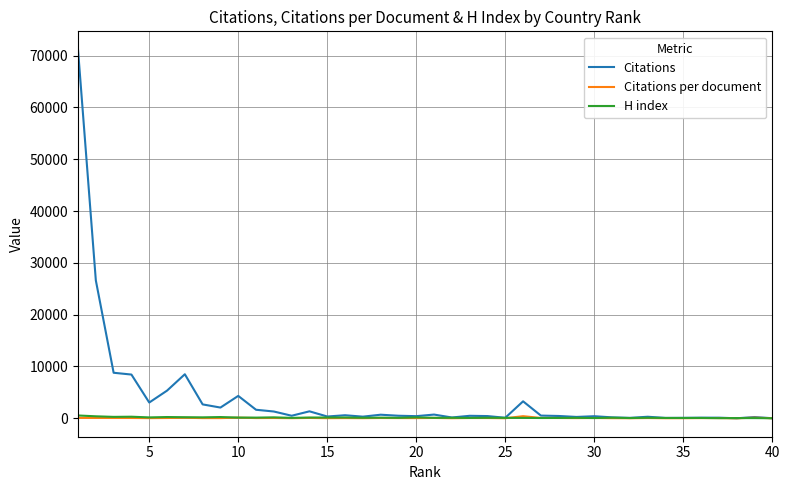

Which series has the largest range (max minus min)?

Citations